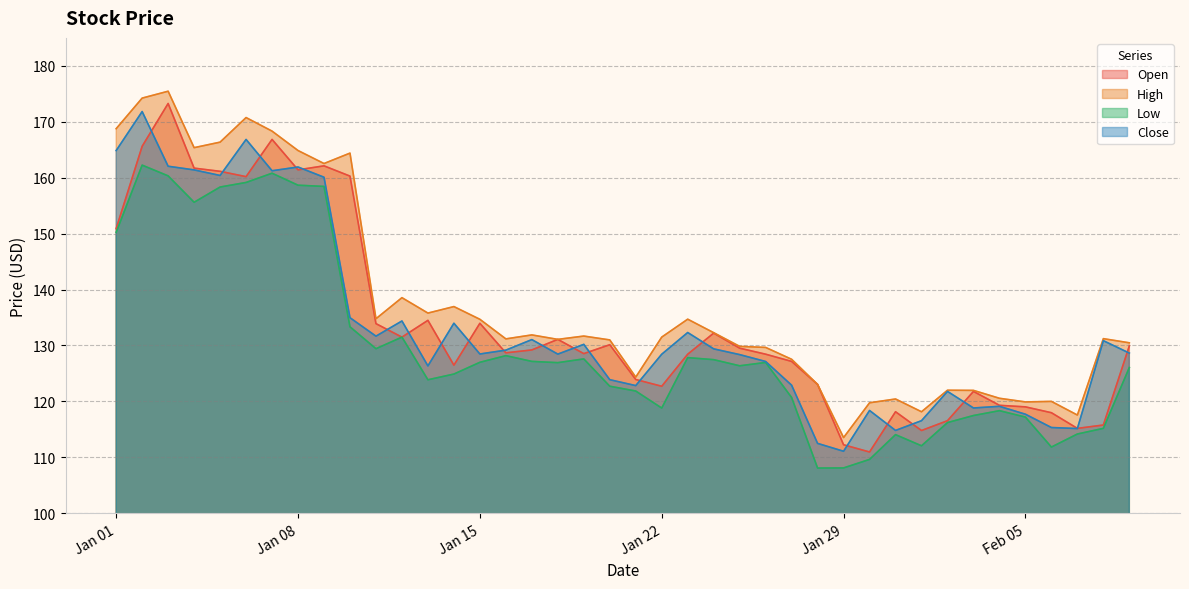

Which series has the largest total across all categories?

High